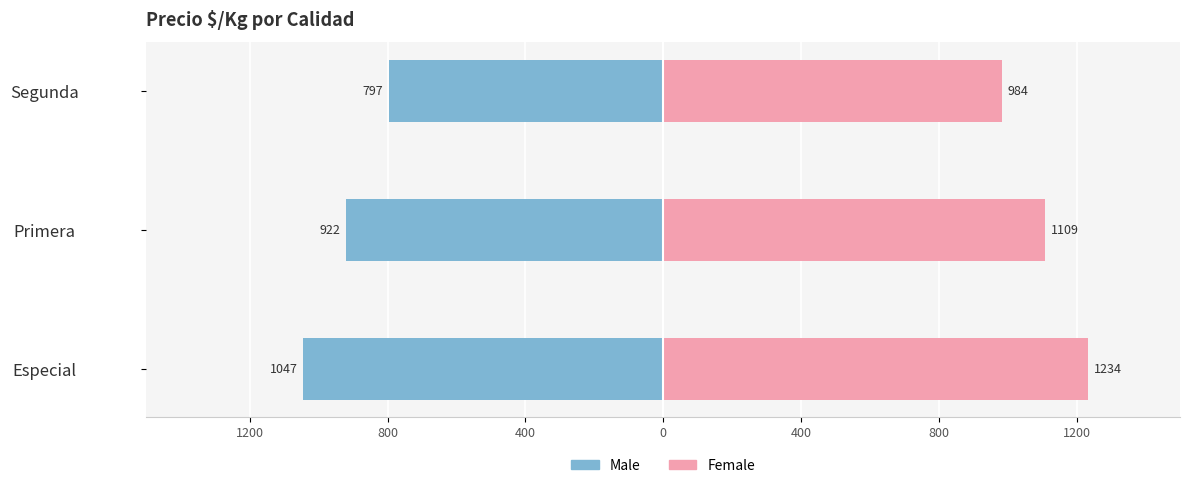

At Especial, list the series in order from smallest to largest.

Male, Female